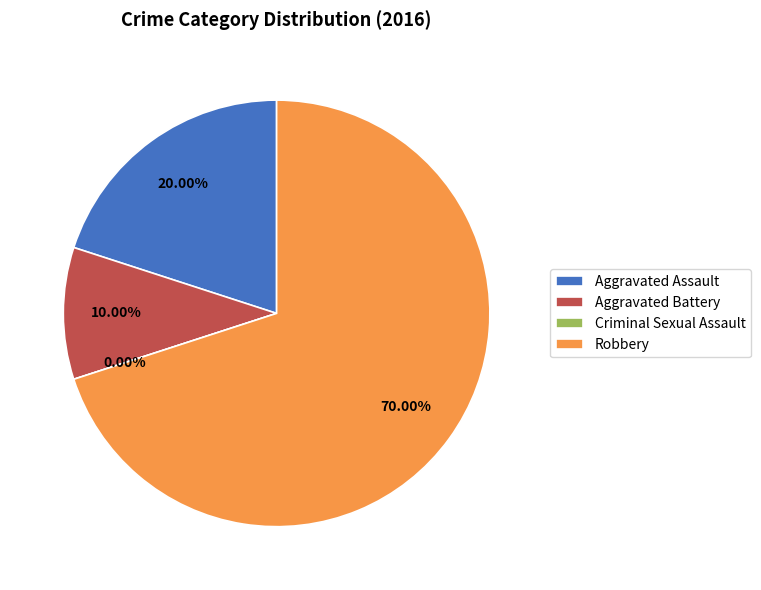

Is there a majority slice in this chart?

Yes